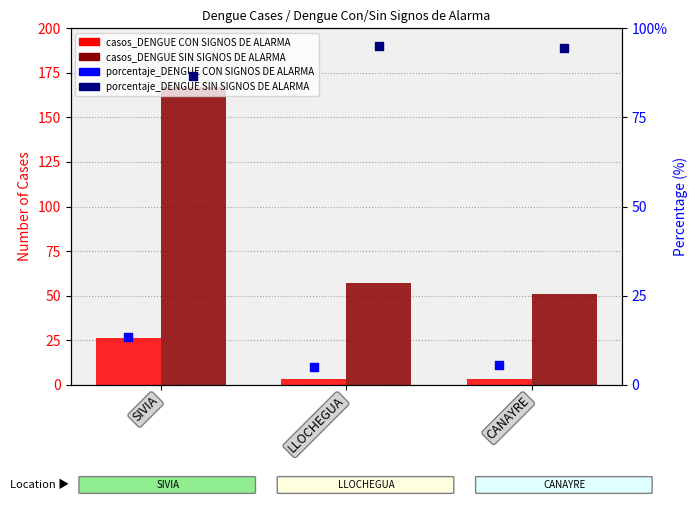

At which category is the sum across all series the highest?

SIVIA